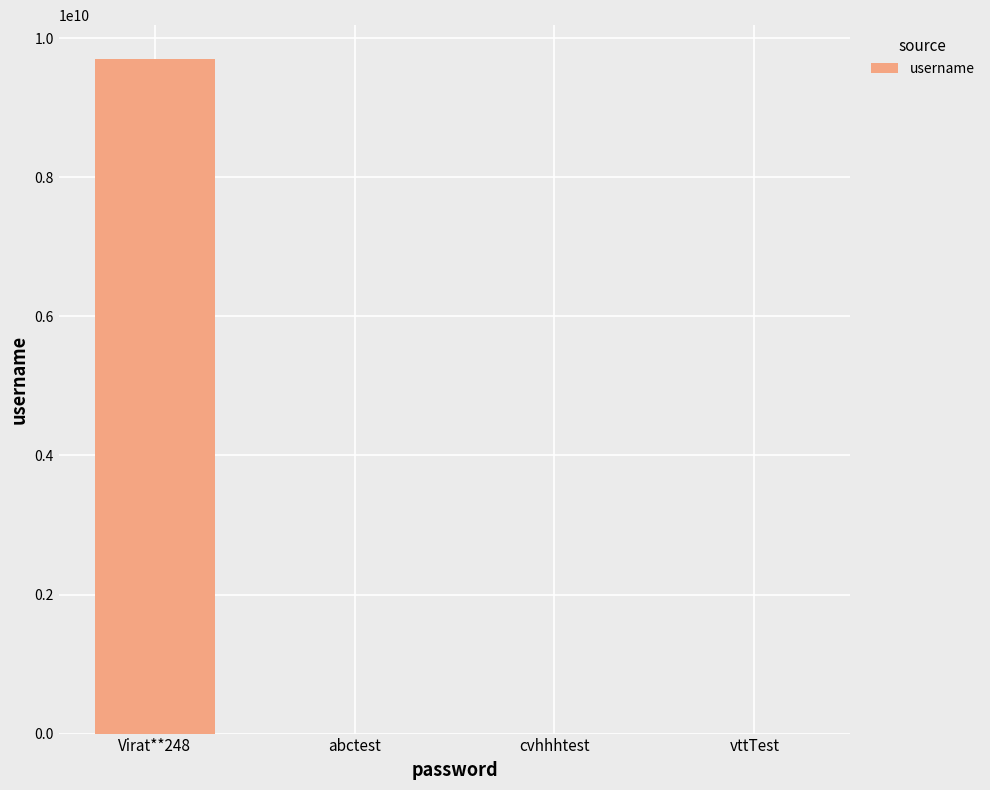

What value does the data have at abctest, to the nearest 50?

12350